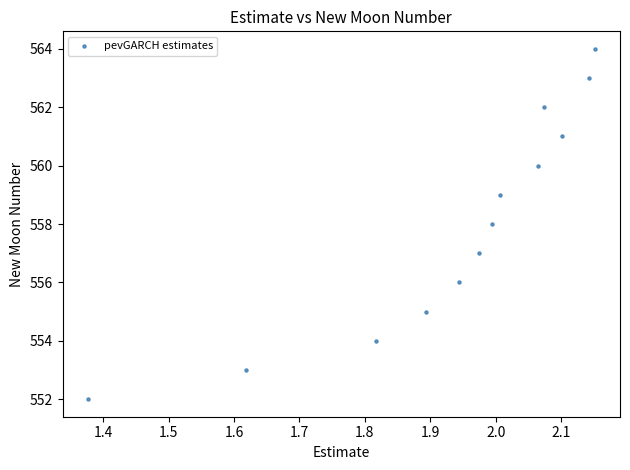

What is the range of Y values (max minus min)?

12